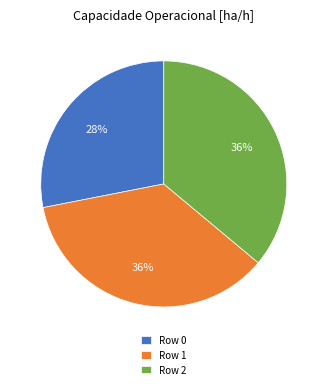

Is it true that Row 0 is 28% of the pie?

True